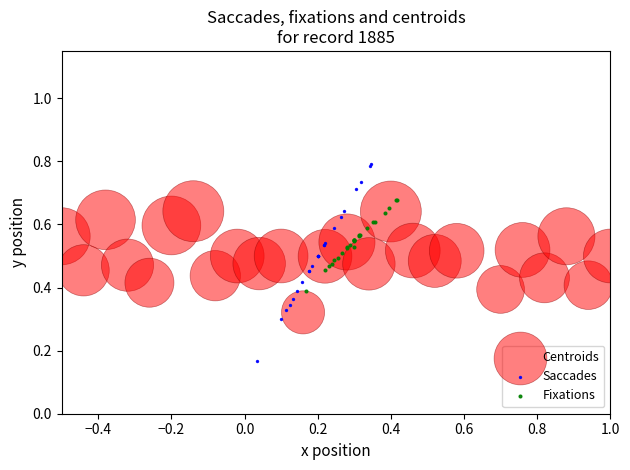

Which series reaches the maximum Y coordinate?

Saccades